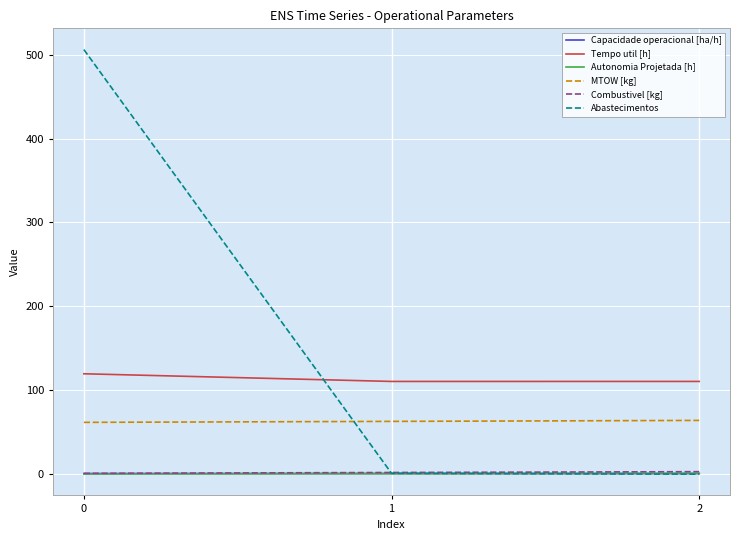

Which series has the largest total across all categories?

Abastecimentos